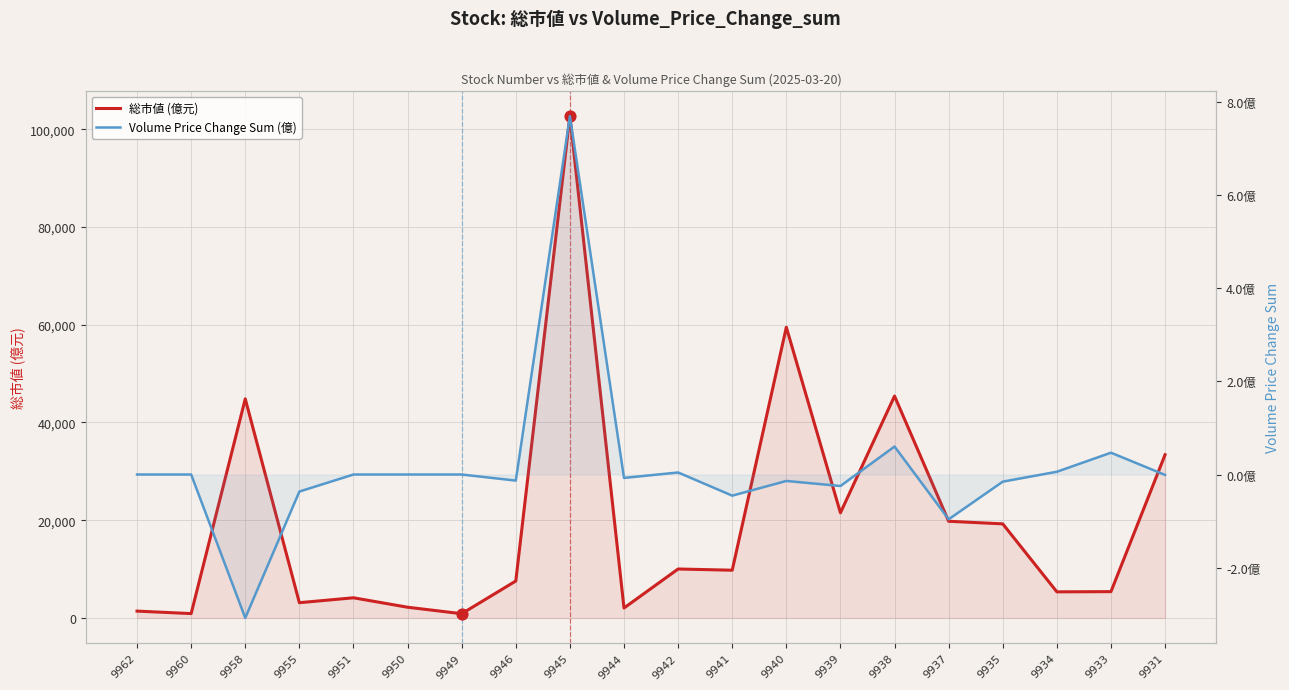

What are all the series names shown in the legend?

総市値 (億元), Volume Price Change Sum (億)